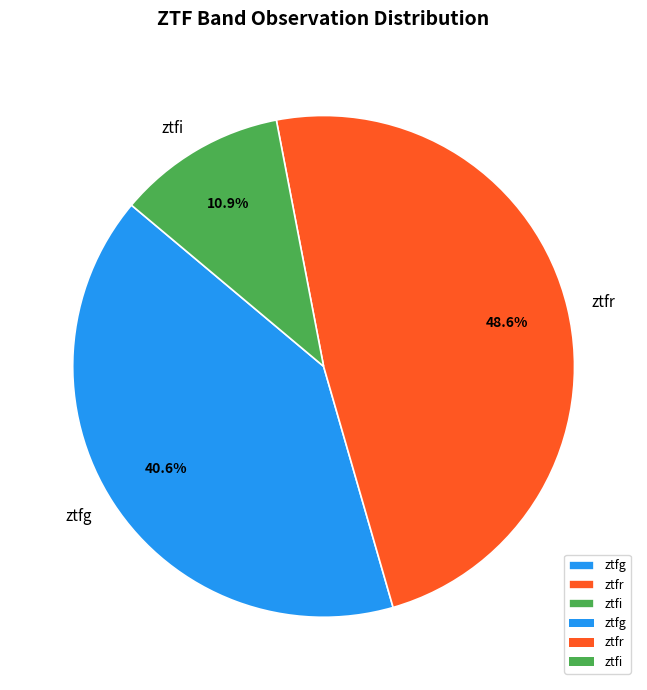

What percentage is the ztfg slice, to the nearest percent?

41%